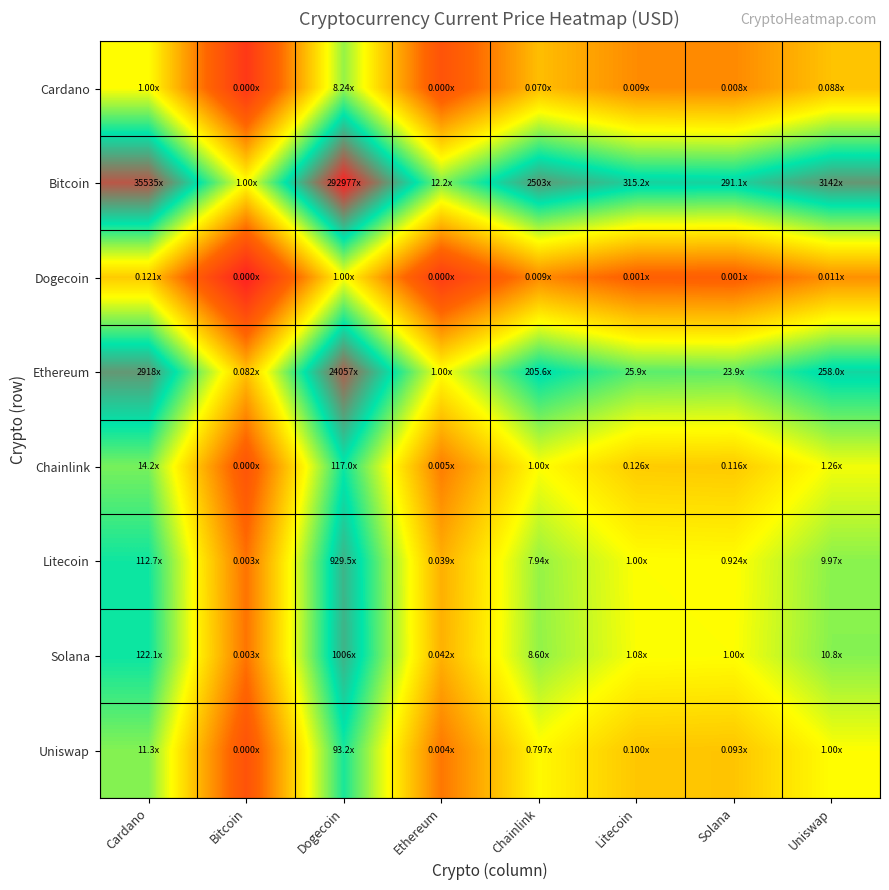

At Cardano, list the series in order from largest to smallest.

Bitcoin, Ethereum, Solana, Litecoin, Chainlink, Uniswap, Cardano, Dogecoin